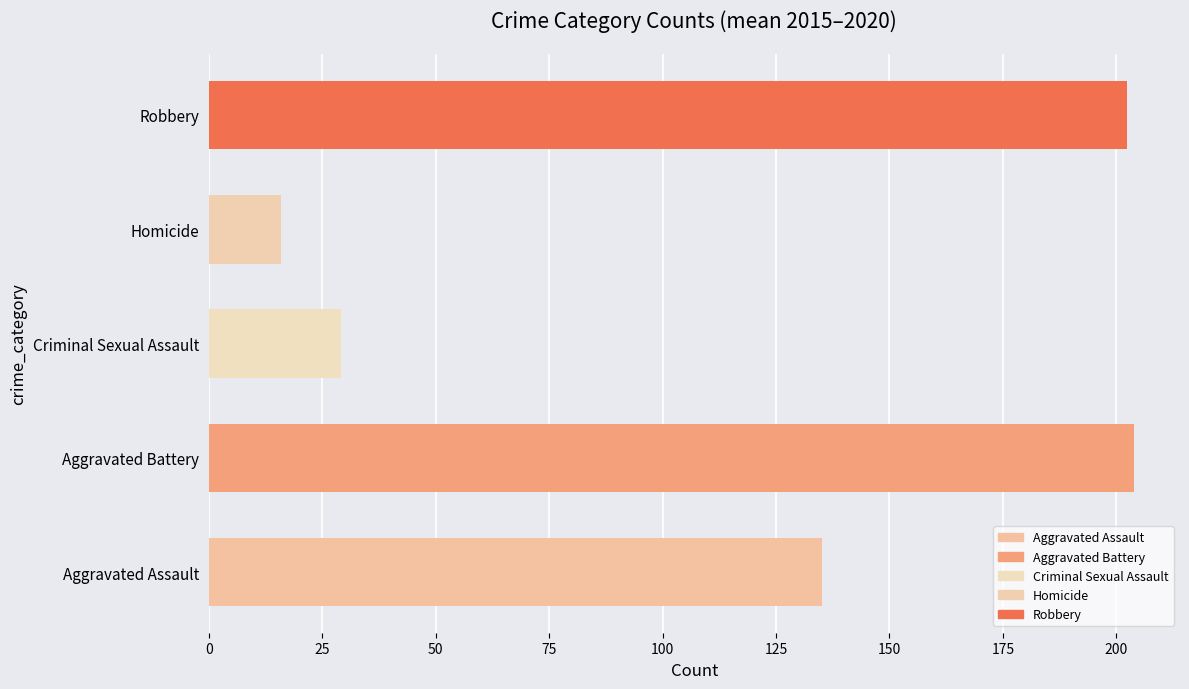

Reading bottom to top, transcribe all the data shown in this chart.

Aggravated Assault=135.2	Aggravated Battery=203.8	Criminal Sexual Assault=29.2	Homicide=16.0	Robbery=202.3